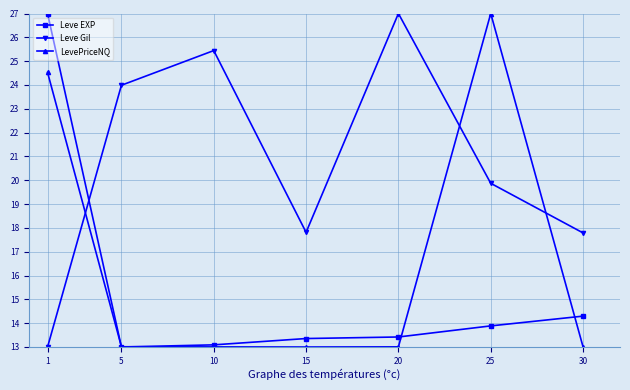

Which series changed the most between 15 and 20?

Leve Gil